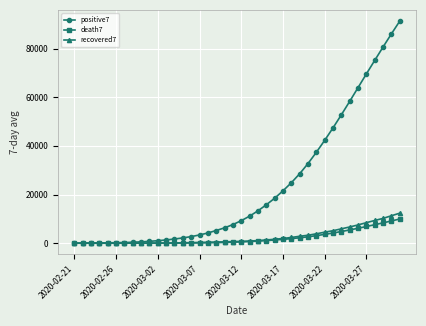

What is the difference between the second highest and second lowest values in the positive7 series?

86037.4